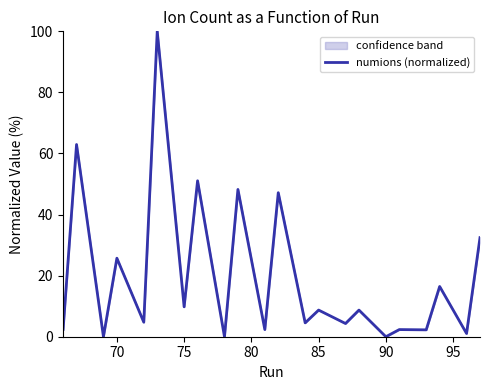

How many interior local valleys (lower than both neighbors) does the data have?

10